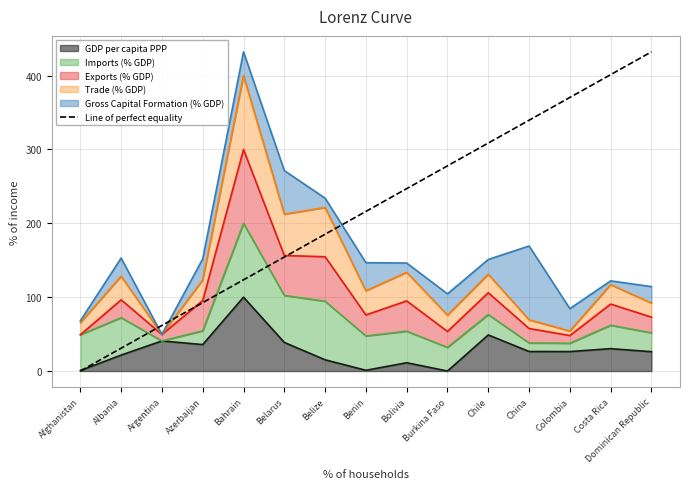

The GDP per capita PPP series shows 11.2 at Bolivia. True or false?

True